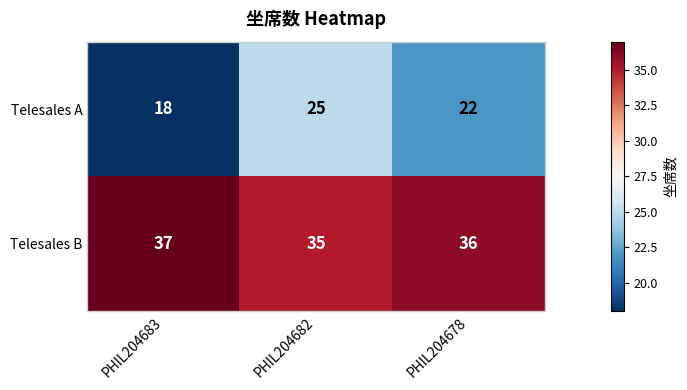

How many Telesales B values are between 35 and 37?

3